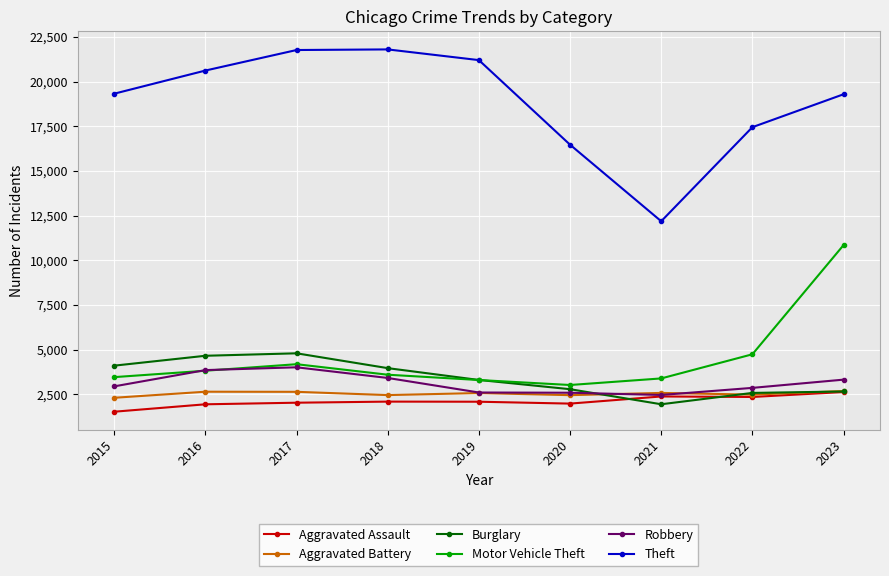

How many categories are shown in the chart?

9